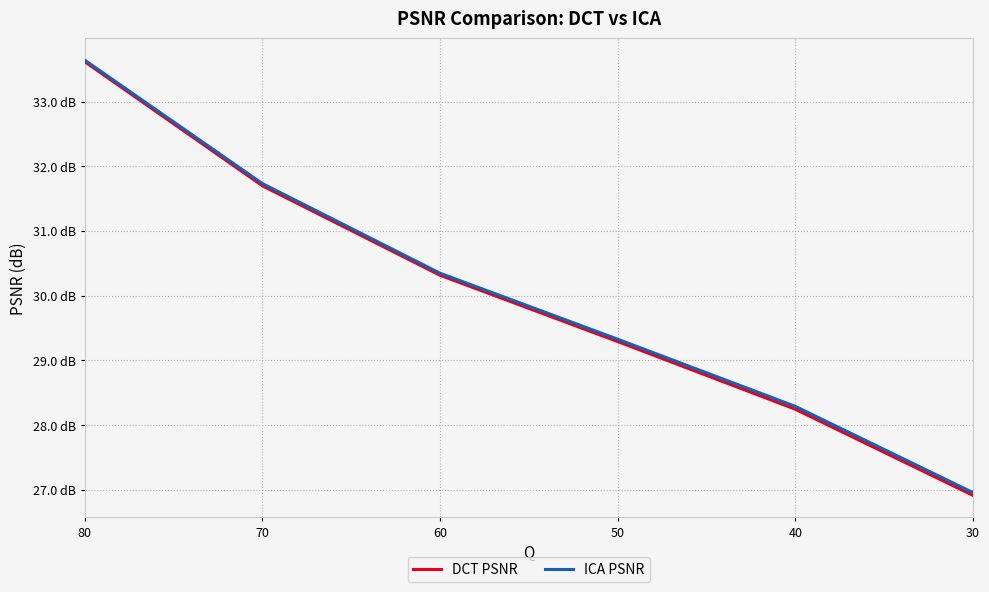

Which series has the largest total across all categories?

ICA PSNR